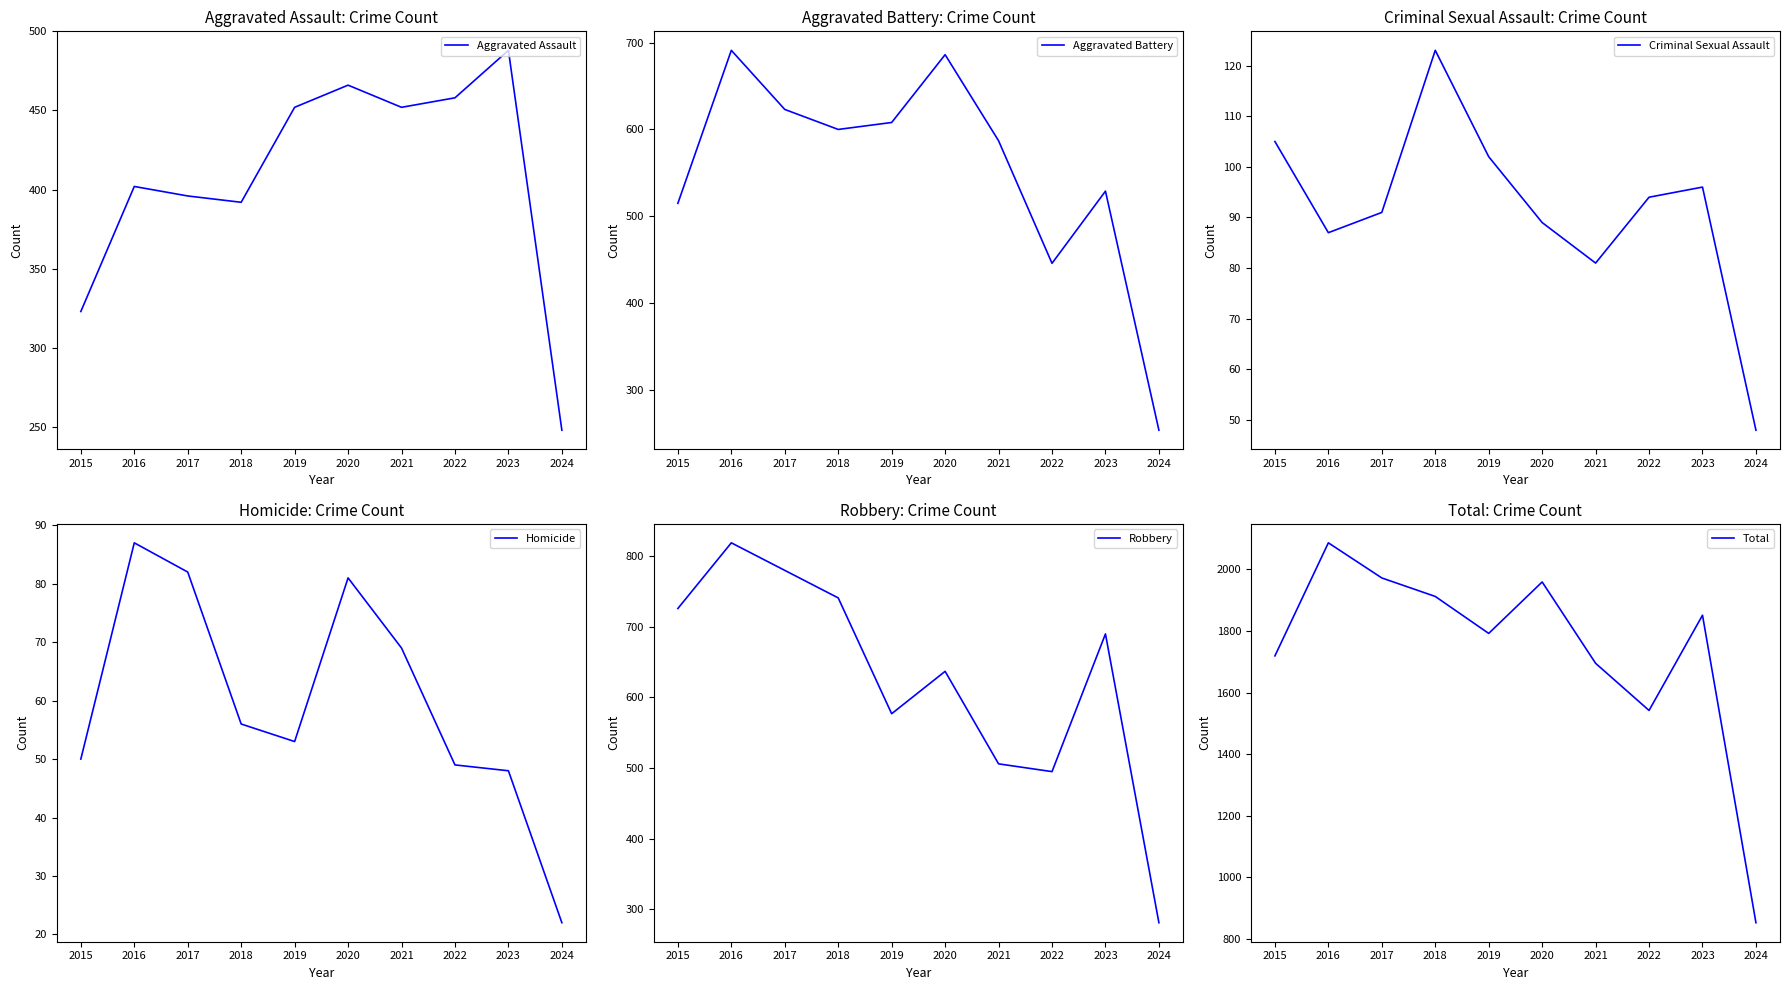

What is the average value of the Homicide series?

60